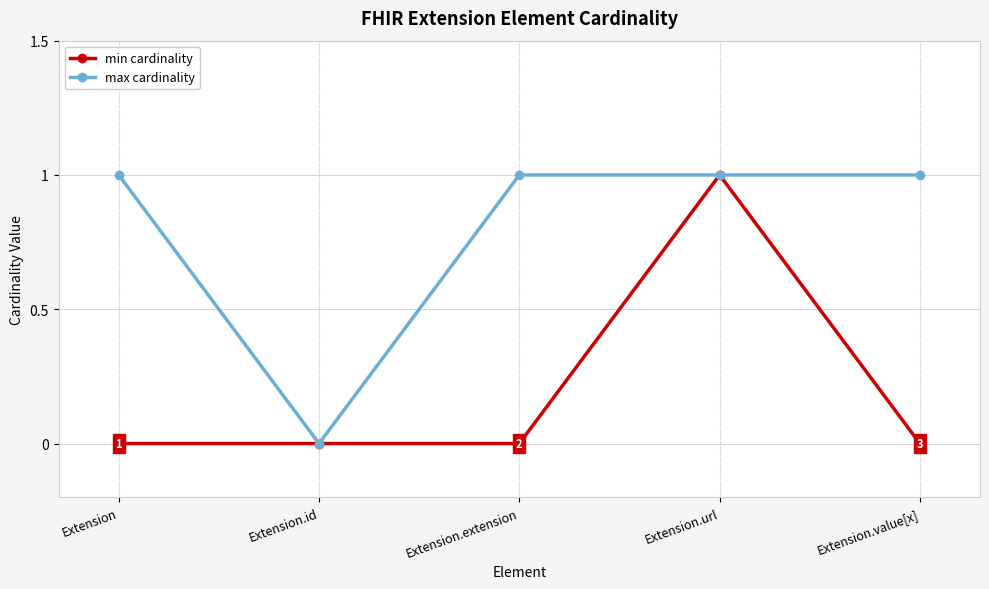

The min cardinality series shows -1 at Extension. True or false?

False